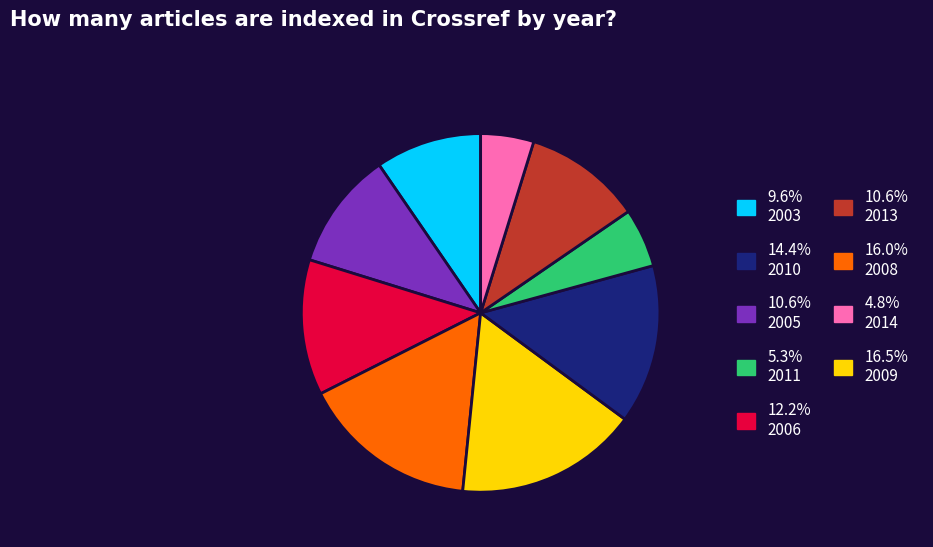

Does any single category account for the majority?

No